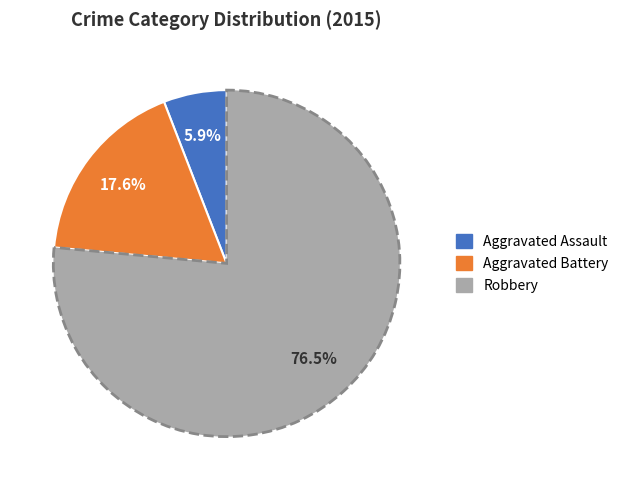

Which category has the smallest portion of the pie?

Aggravated Assault